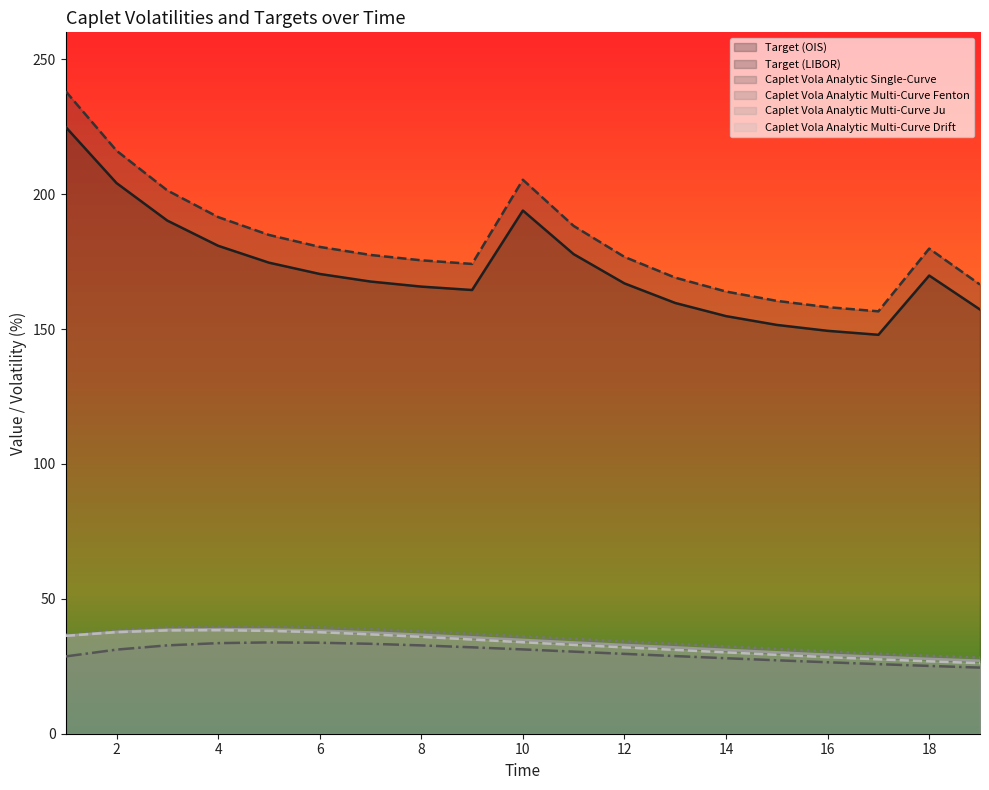

Read the Caplet Vola Analytic Single-Curve value at 4.

33.6